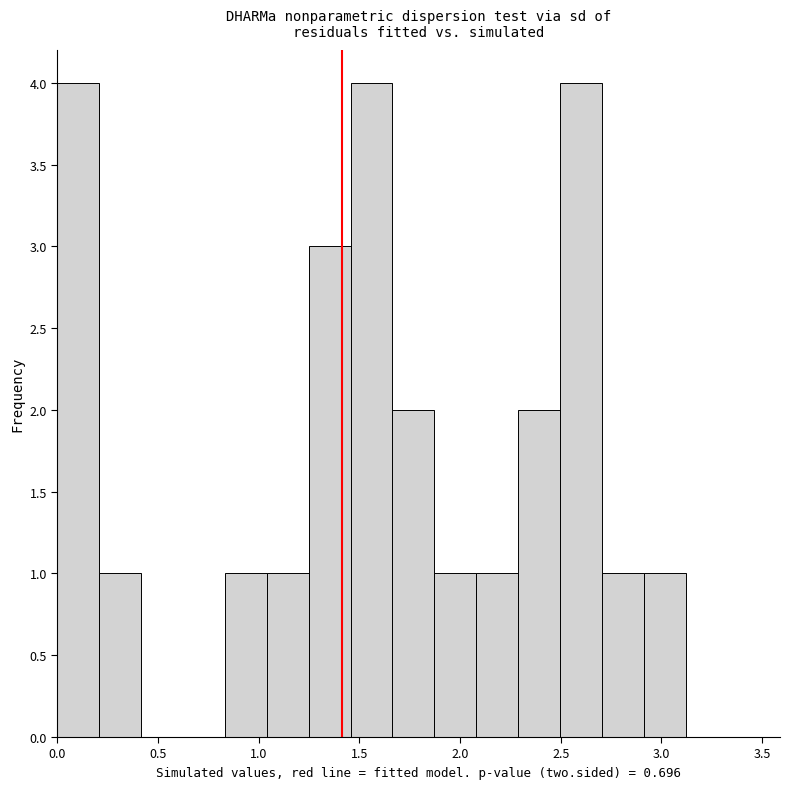

Reading left to right, transcribe this chart: for each bar, give the range it covers on the x-axis and its height. Neither the bar edges nor the heights are printed on the chart, so give them approximately, as read against the axes.

0.00 to 0.20: 4
0.20 to 0.40: 1
0.40 to 0.60: 0
0.60 to 0.85: 0
0.85 to 1.05: 1
1.05 to 1.25: 1
1.25 to 1.45: 3
1.45 to 1.65: 4
1.65 to 1.85: 2
1.85 to 2.10: 1
2.10 to 2.30: 1
2.30 to 2.50: 2
2.50 to 2.70: 4
2.70 to 2.90: 1
2.90 to 3.10: 1